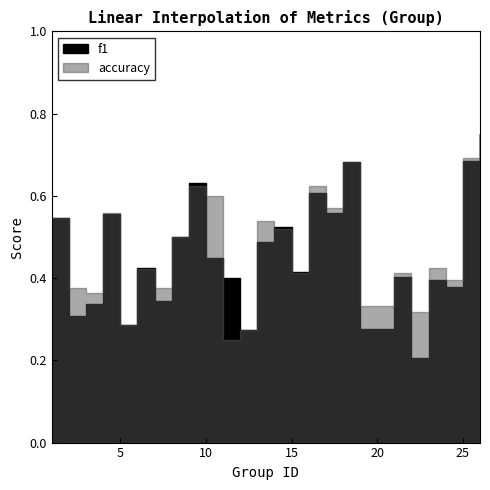

What is the sum of the f1 values at 5 and 3?

0.6